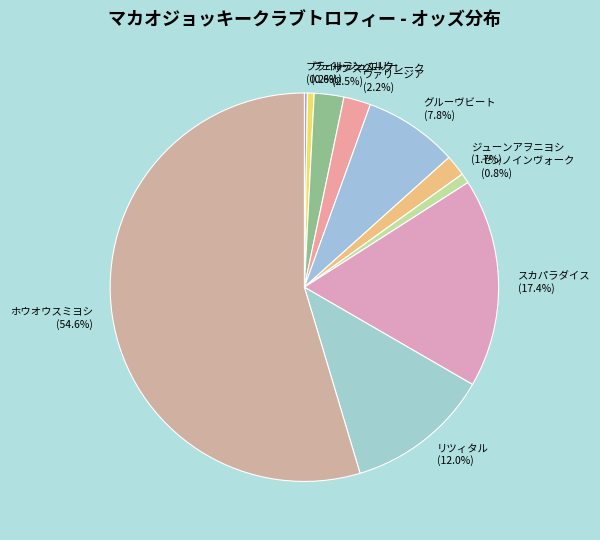

Is the sum of ヴェルテンベルク and ホウオウスミヨシ greater than half?

Yes